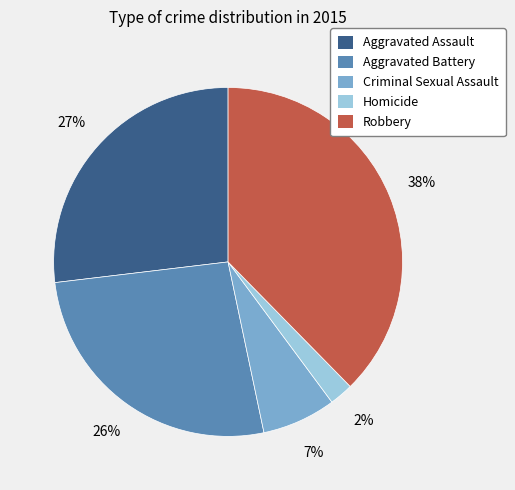

Which slice is the largest?

Robbery